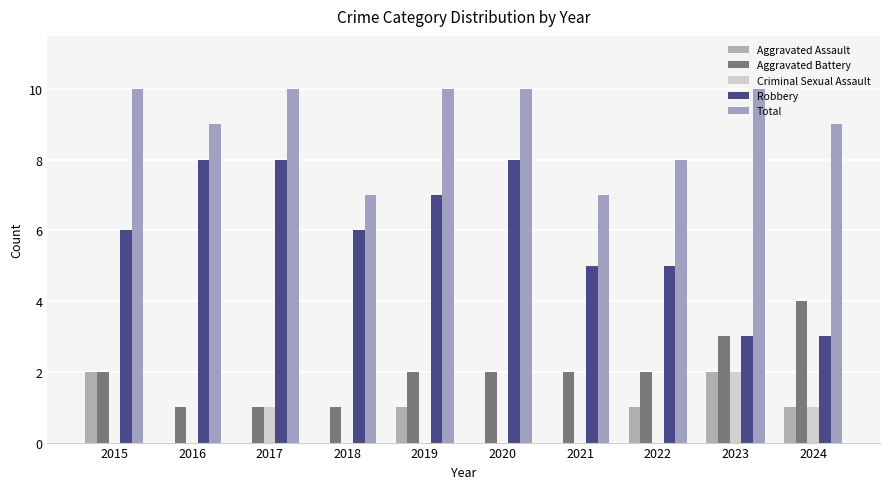

Rank the categories by Robbery value from highest to lowest.

2016, 2017, 2020, 2019, 2015, 2018, 2021, 2022, 2023, 2024